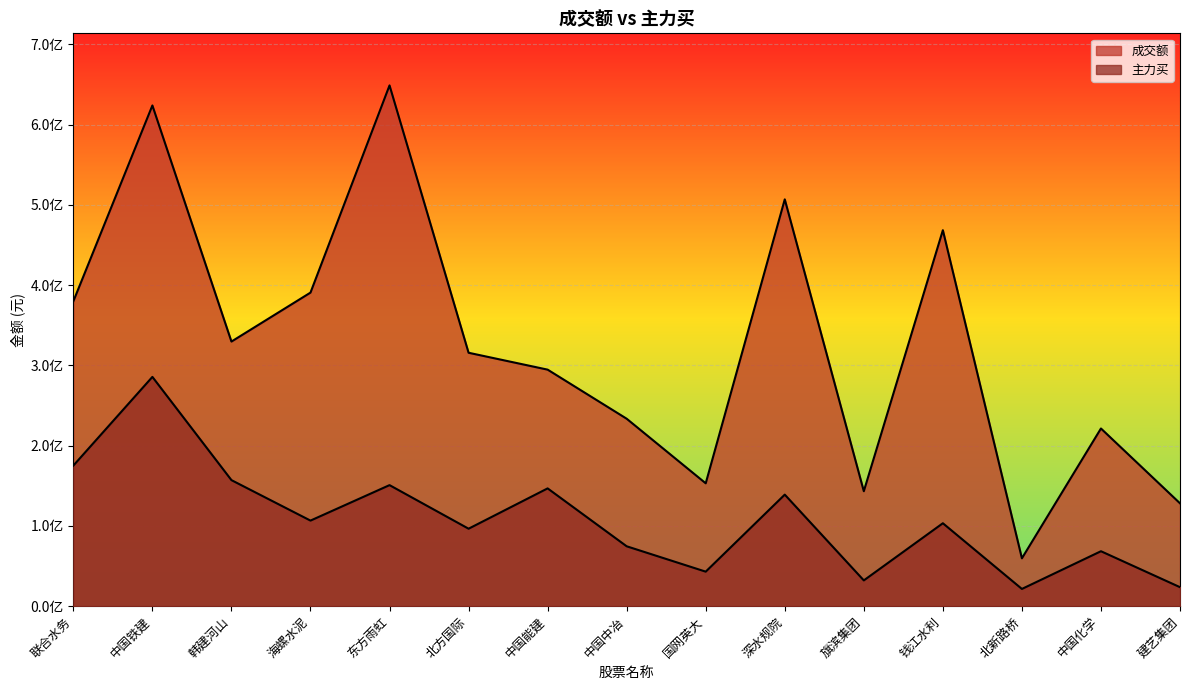

Between 中国铁建 and 韩建河山, which series saw the biggest shift?

成交额